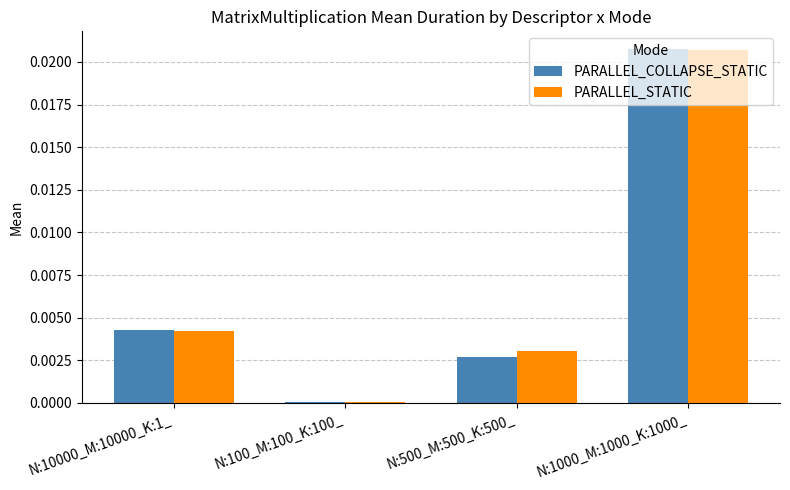

The PARALLEL_COLLAPSE_STATIC series shows 0.0 at N:10000_M:10000_K:1_. True or false?

True